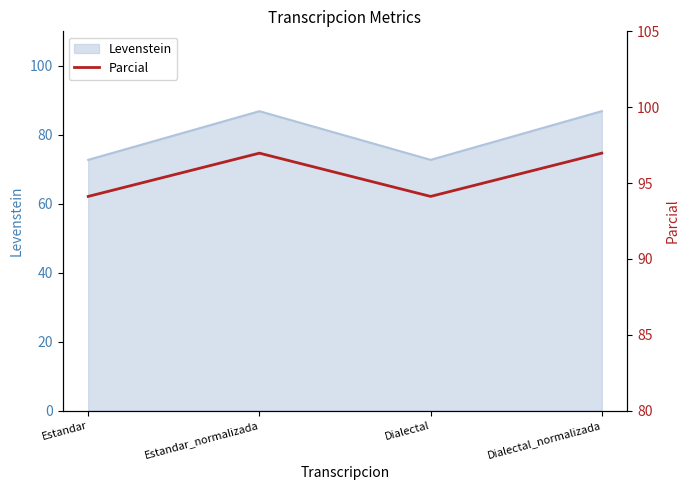

At which category does the data reach its first local valley?

Dialectal